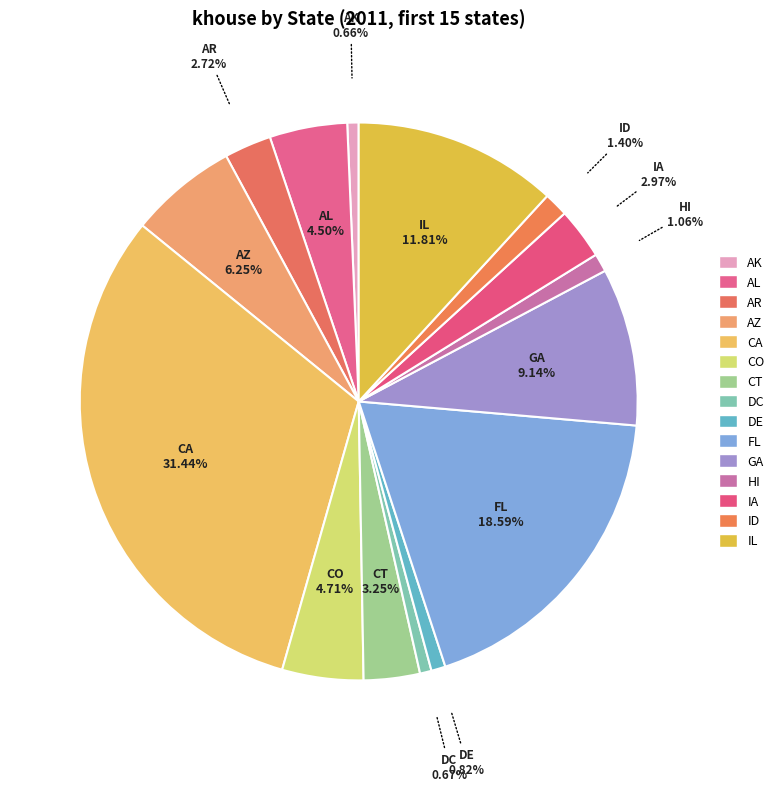

Rank the categories by value from highest to lowest.

CA, FL, IL, GA, AZ, CO, AL, CT, IA, AR, ID, HI, DE, DC, AK